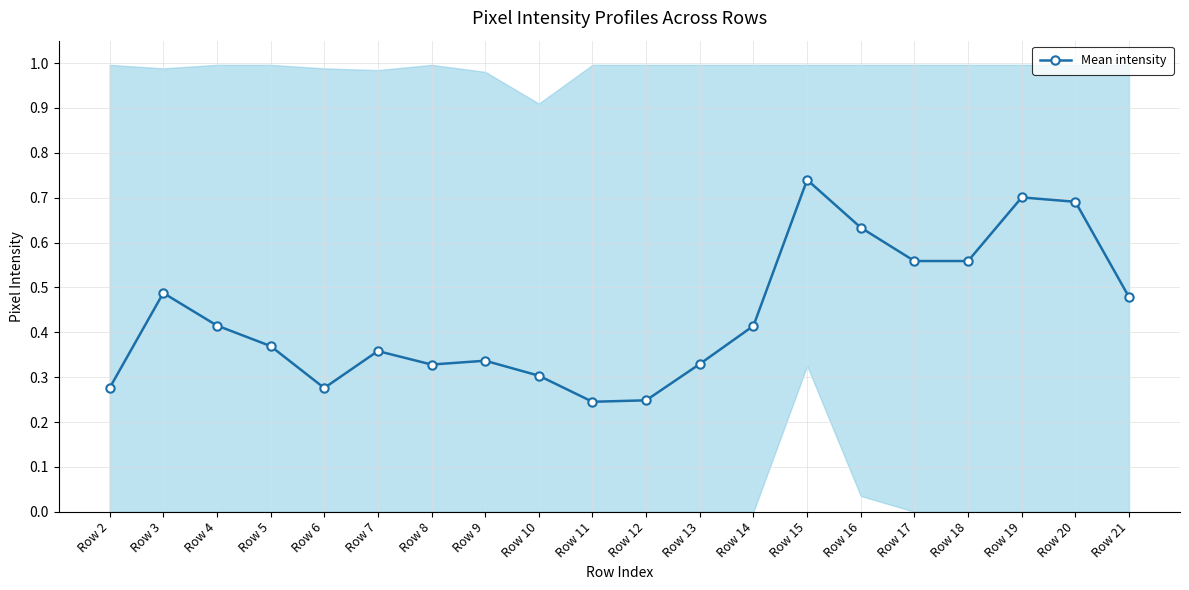

Read the value at Row 16.

0.6